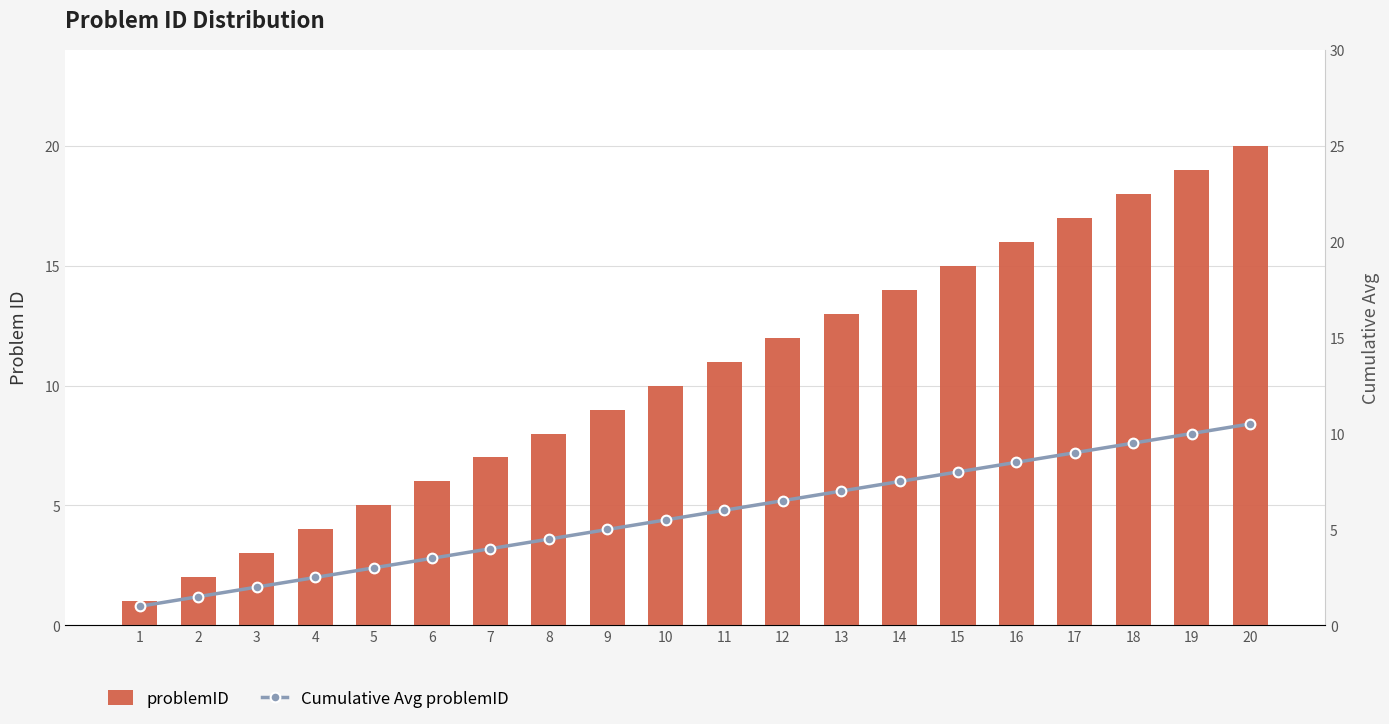

What is the average value of the problemID series?

10.5